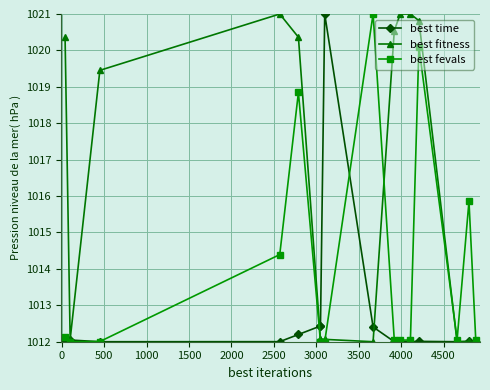

At which category does best time reach its first local valley?

500